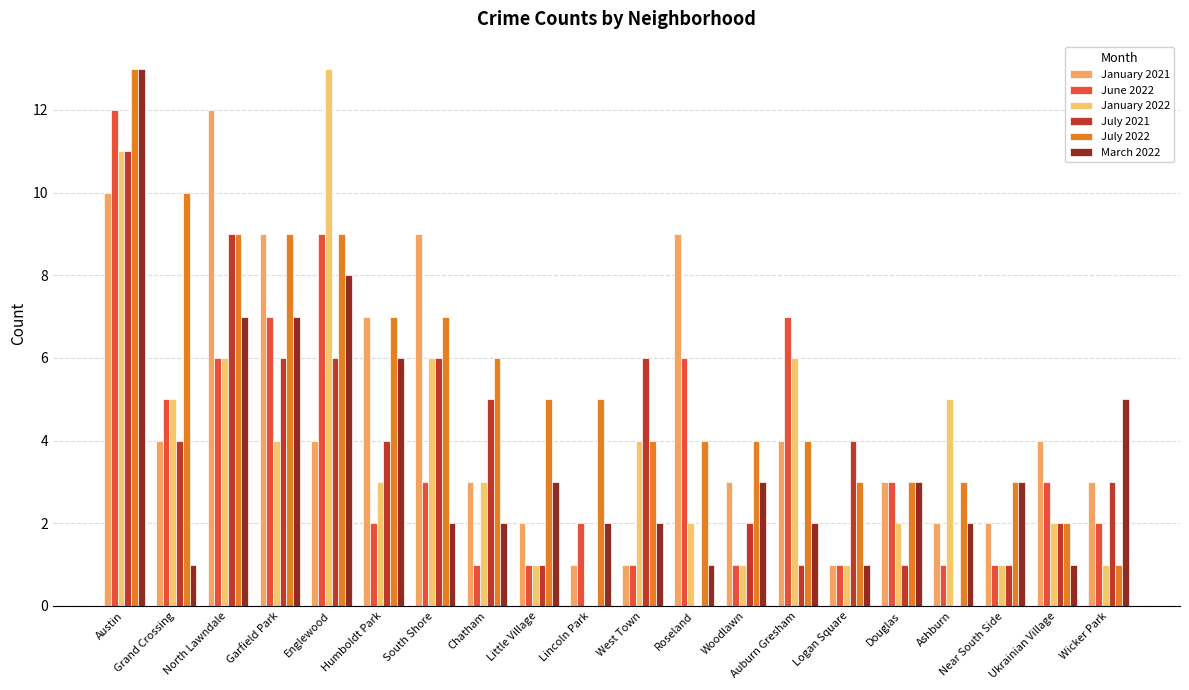

How many groups of bars are there?

20